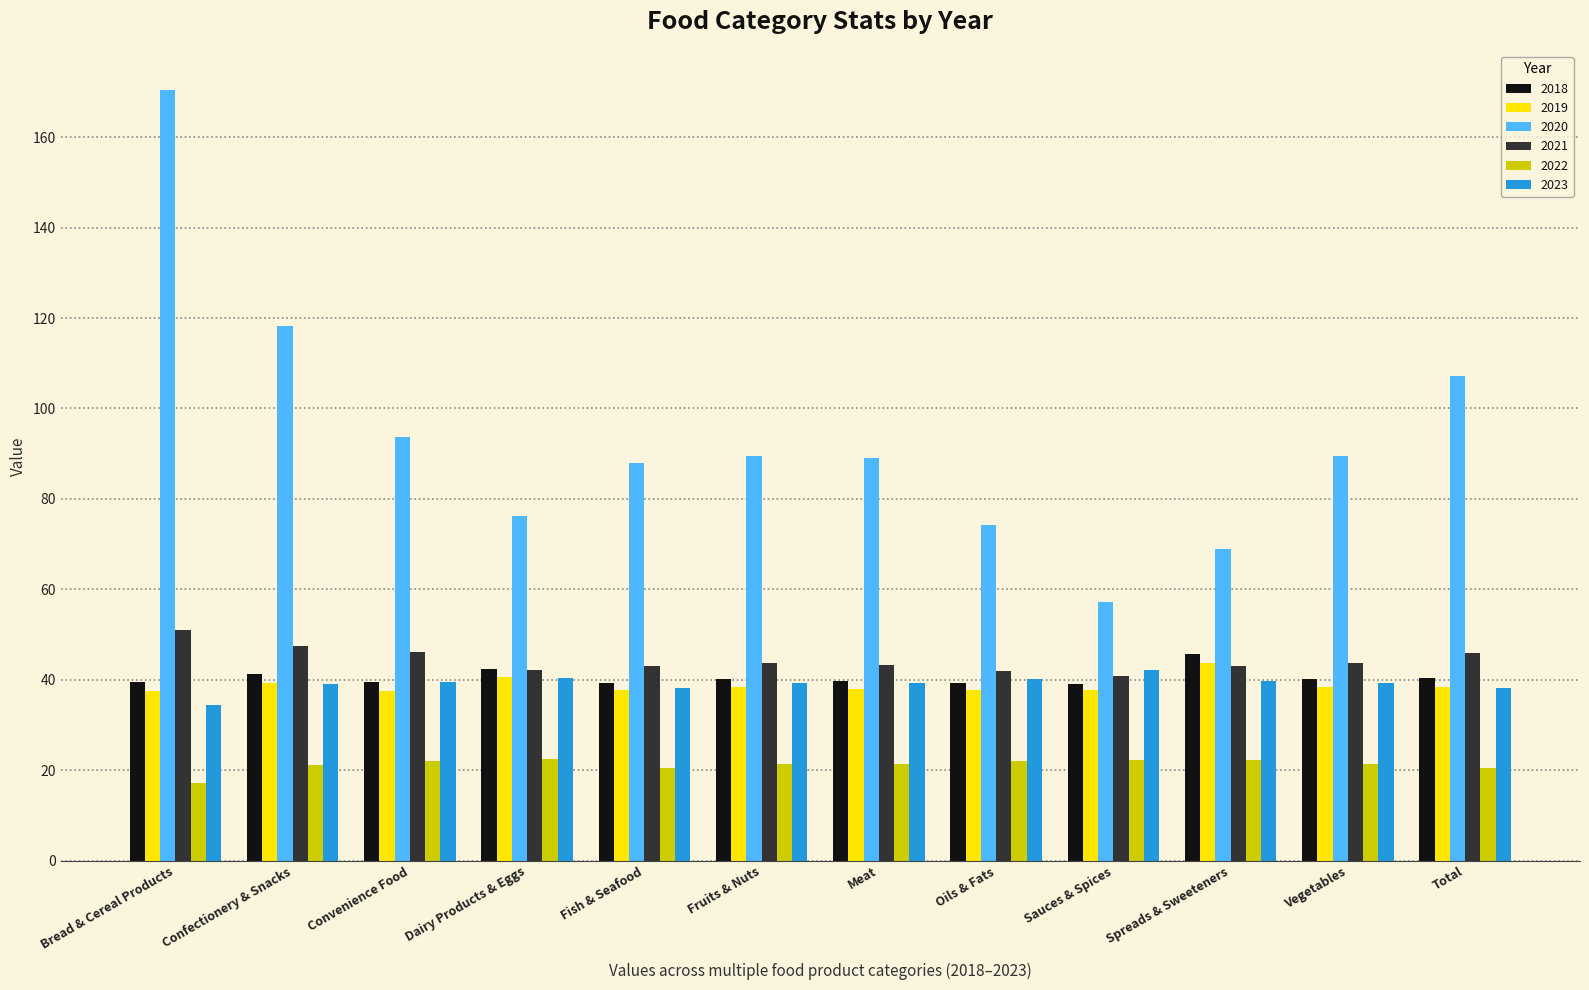

What position from the left is Oils & Fats?

8